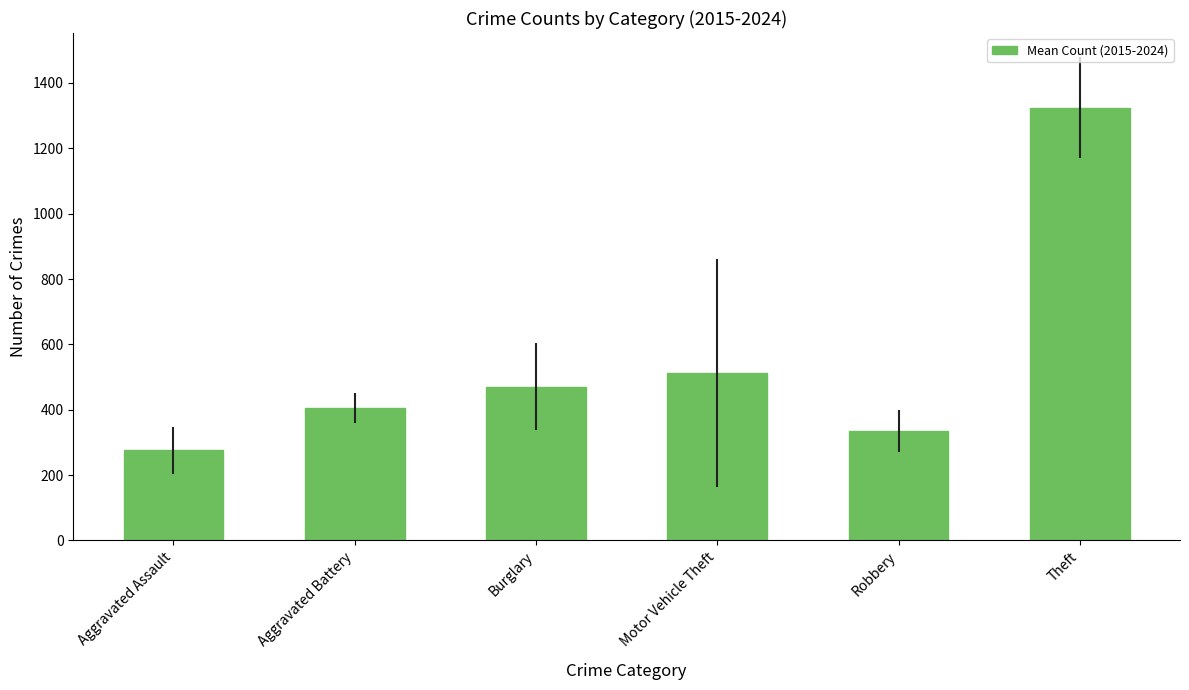

What is the sum of the values at Theft and Aggravated Battery?

1729.1